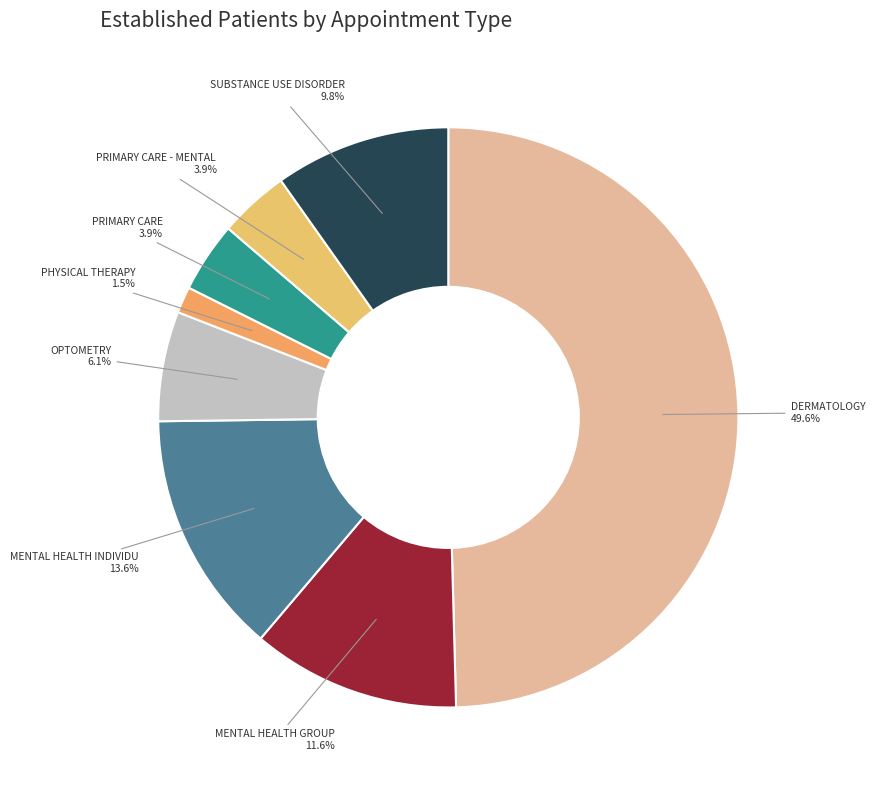

Which slice is the largest?

DERMATOLOGY